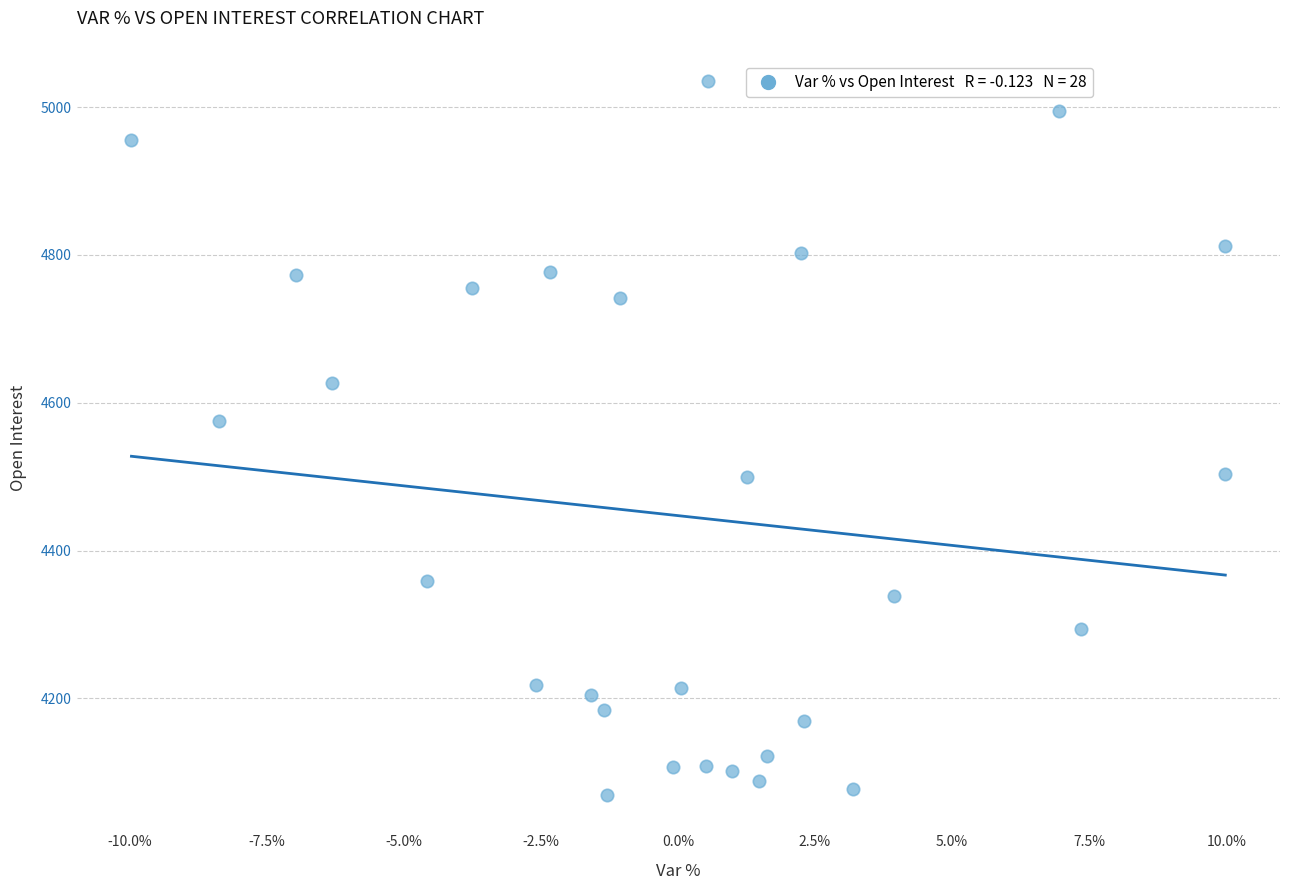

What Y value in the scatter plot is closest to 4553?

4575